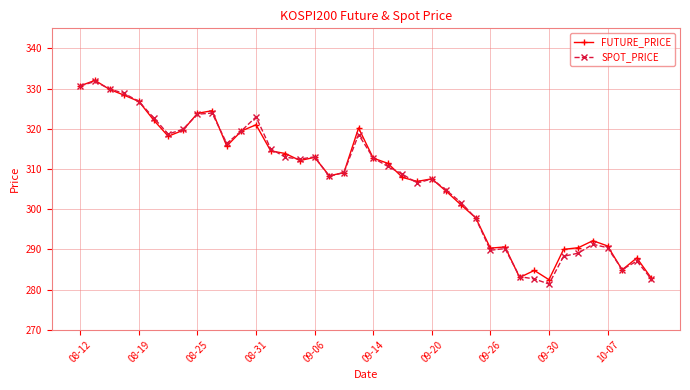

What is the value of the SPOT_PRICE point at the 9th from the left?

323.6